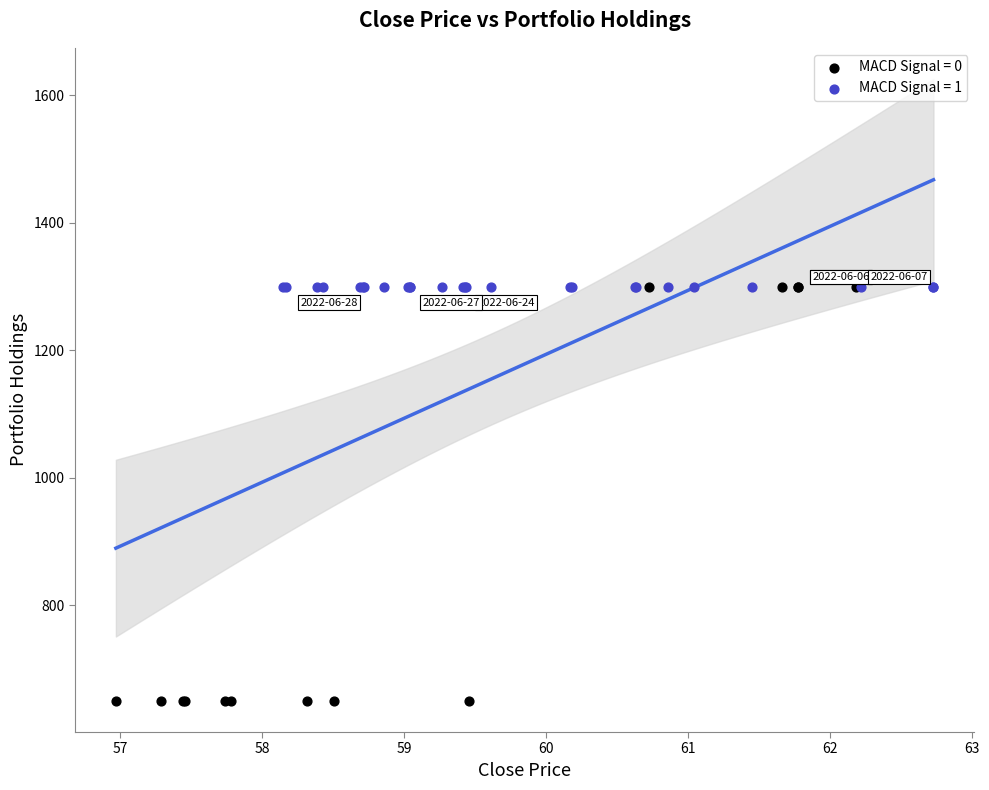

Which series contains the lowest Y value?

MACD Signal = 0